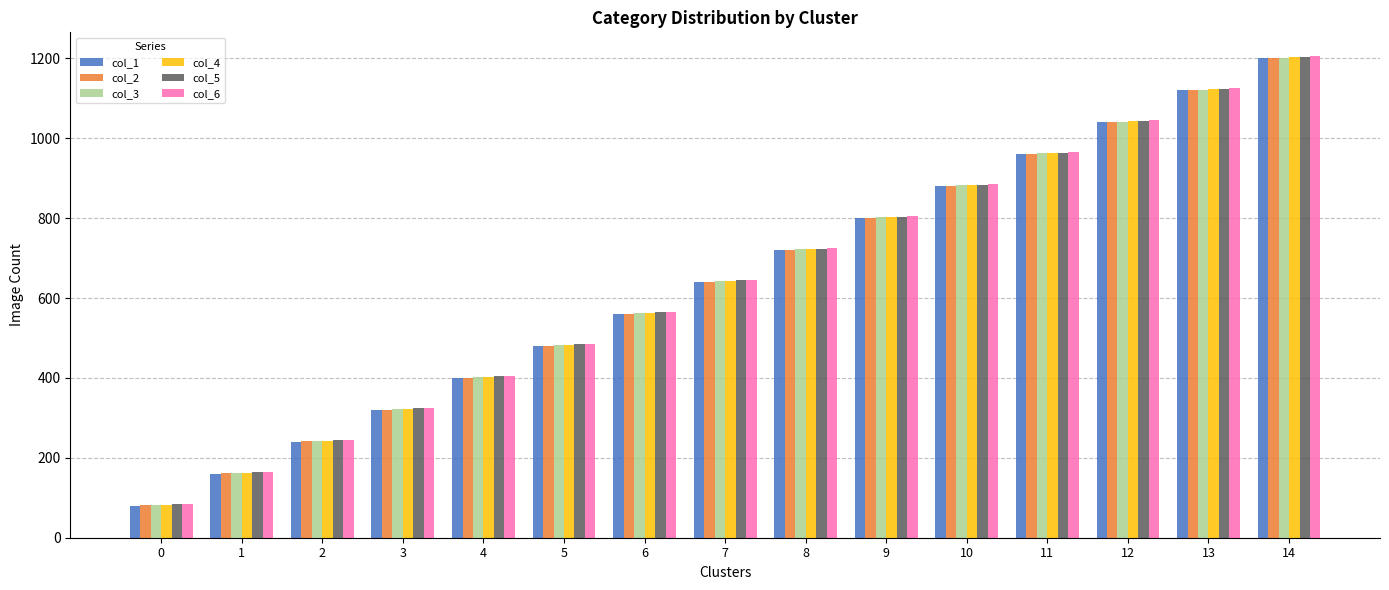

How many series are shown in this chart?

6